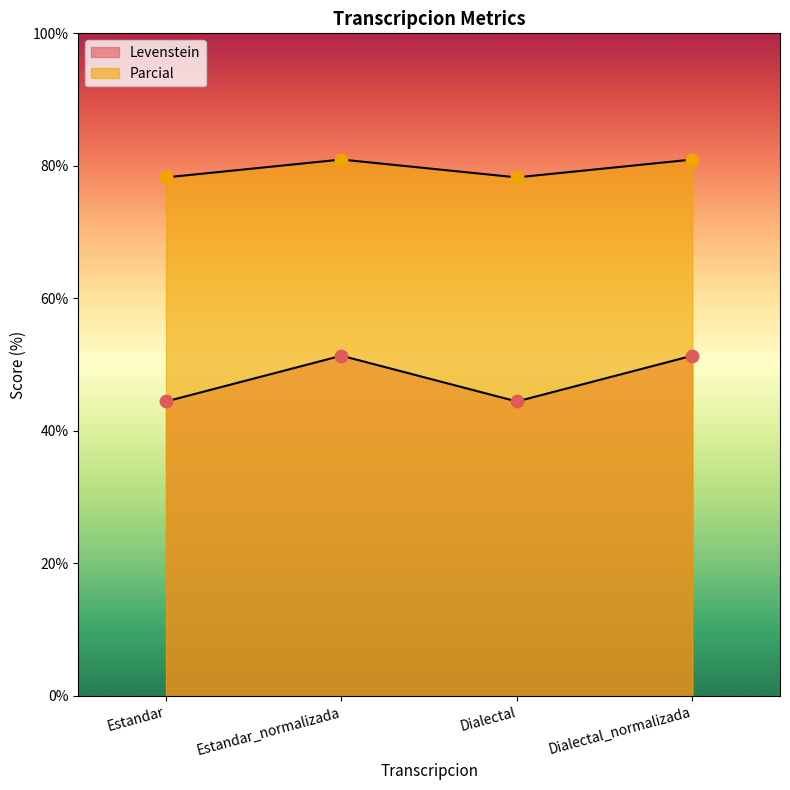

At which category is the sum across all series the highest?

Estandar_normalizada